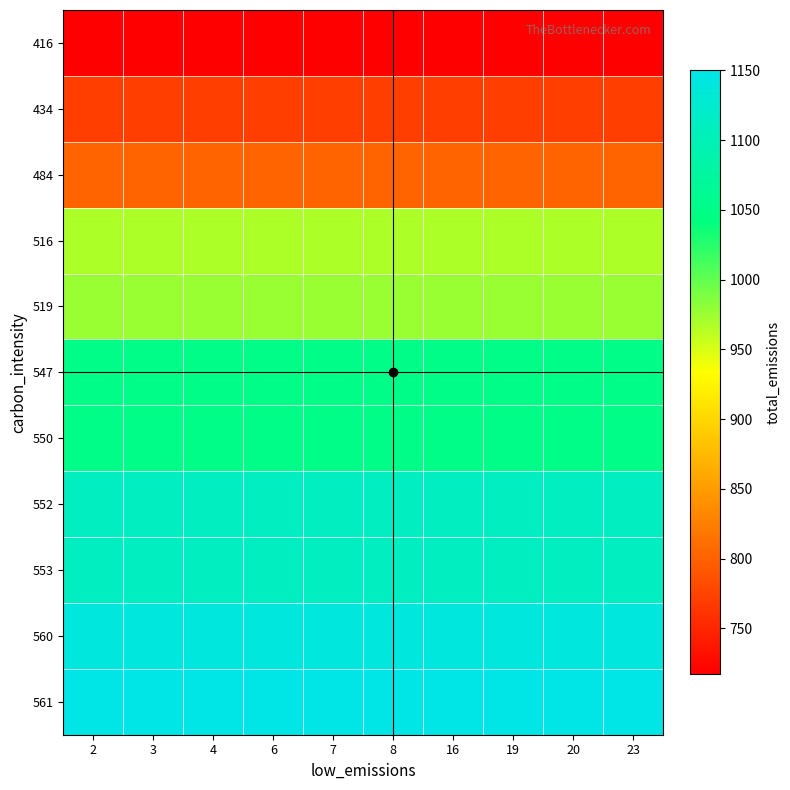

What is the difference between the highest and lowest values at 8?

433